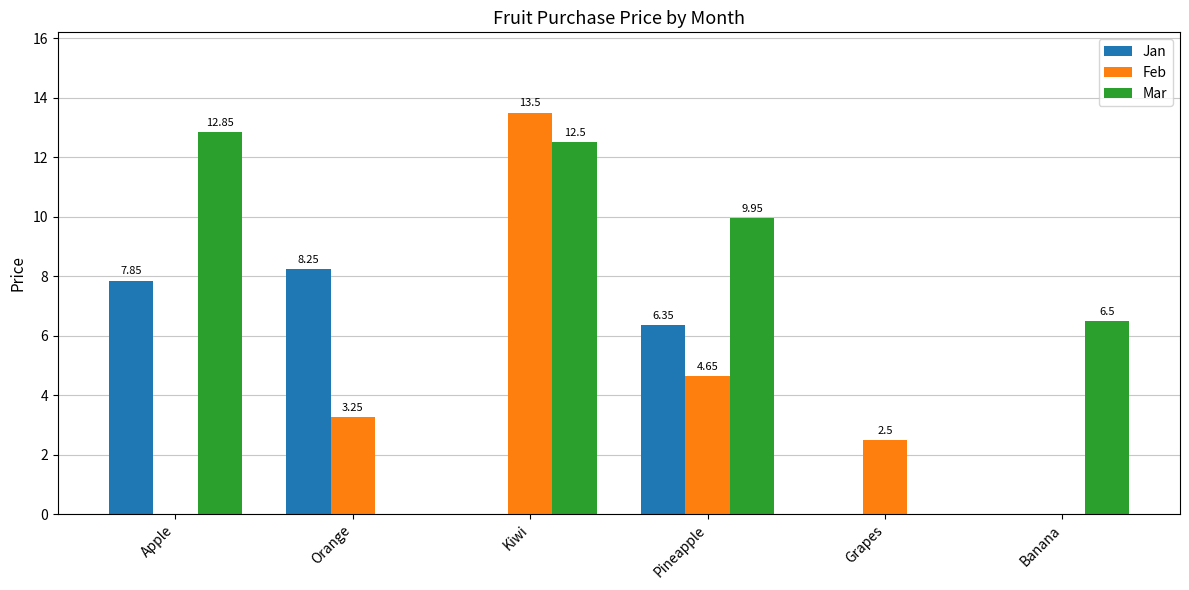

Is it true that Mar equals -7.2 at Grapes?

False